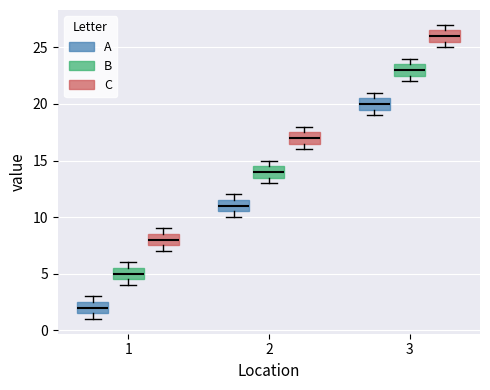

Where is the upper edge of the box for 3 (A) on the y-axis? The values are not printed on the chart, so give them approximately, as read against the axis.

20.5